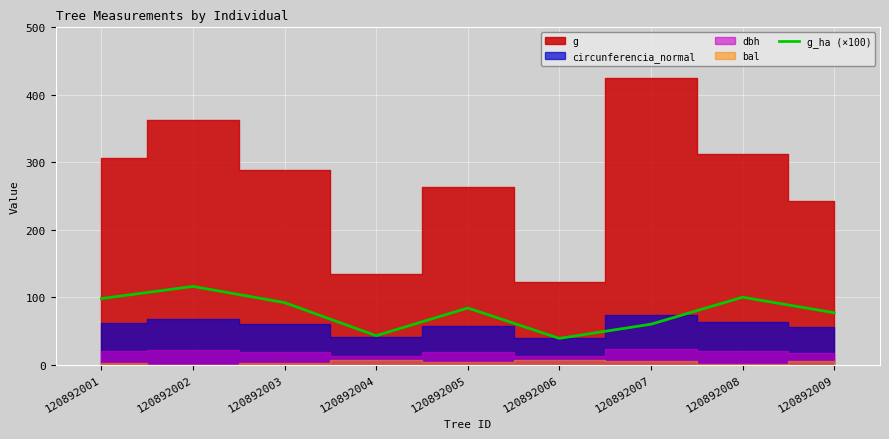

What is the minimum value for g_ha (×100)?

39.0